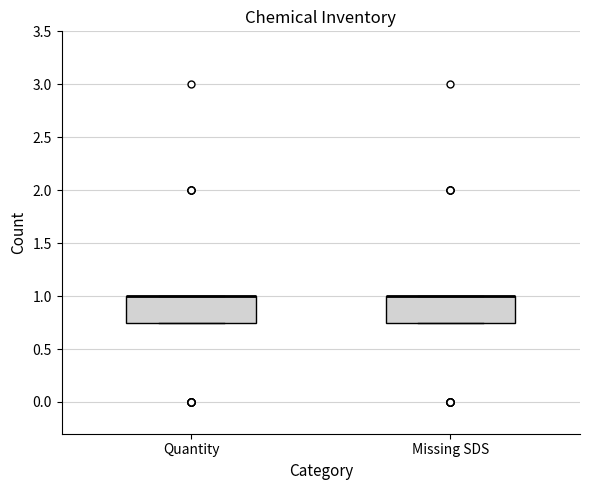

Reading left to right, transcribe this box plot: for each box, give where its median line is, the range the box spans, and where its two whiskers end, as read against the y-axis. The values are not printed on the chart, so give them approximately, as read against the axis.

Quantity: median 1.00 (drawn on the box's upper edge), box 0.75 to 1.00, whiskers 0.75 to 1.00
Missing SDS: median 1.00 (drawn on the box's upper edge), box 0.75 to 1.00, whiskers 0.75 to 1.00